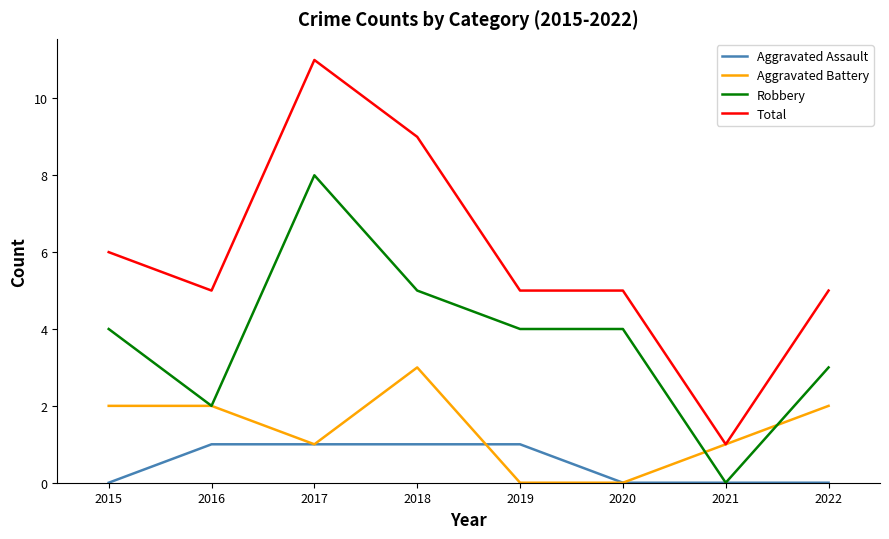

What is the sum of the Total values at 2016 and 2019?

10